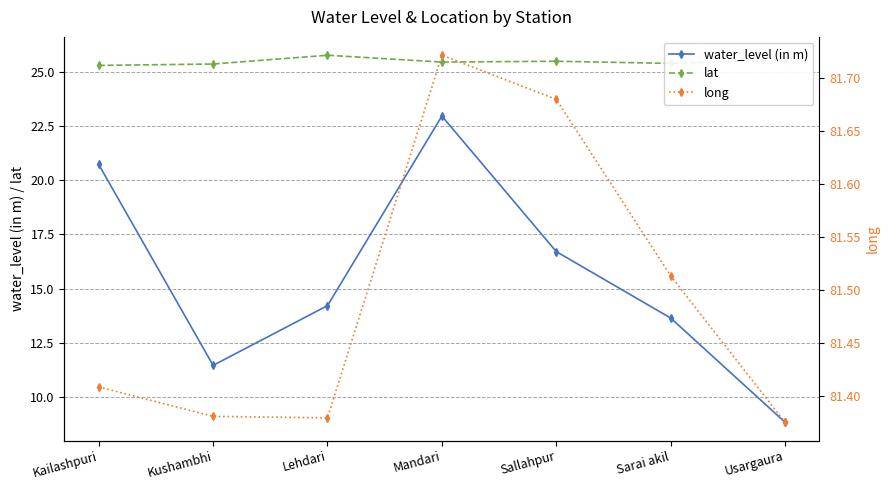

What is the sum of the water_level (in m) values at Sallahpur and Kailashpuri?

37.4